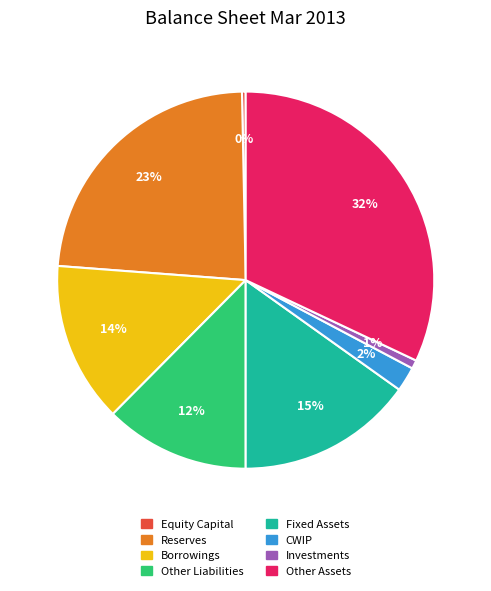

Does Borrowings account for over 50% of the chart?

No